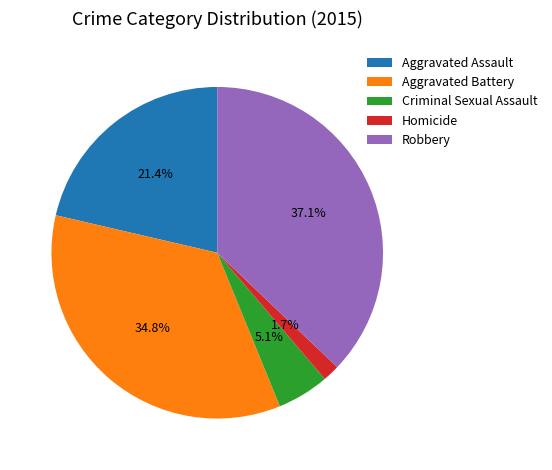

Is there a majority slice in this chart?

No